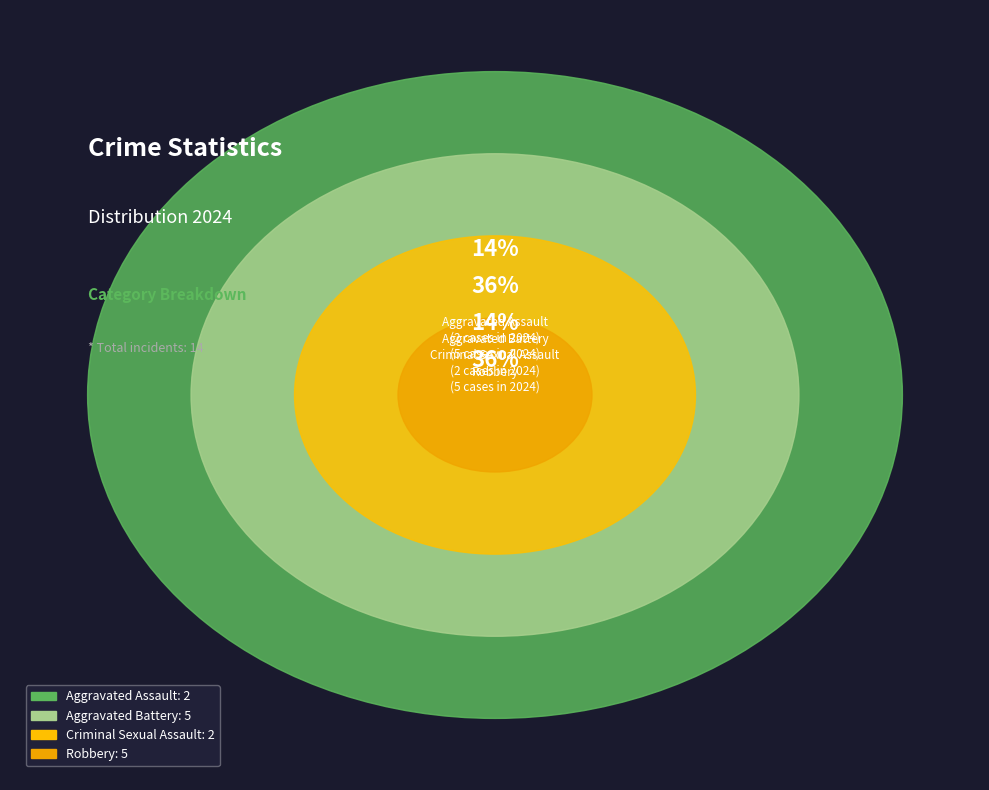

To the nearest percent, what portion does Robbery represent?

36%